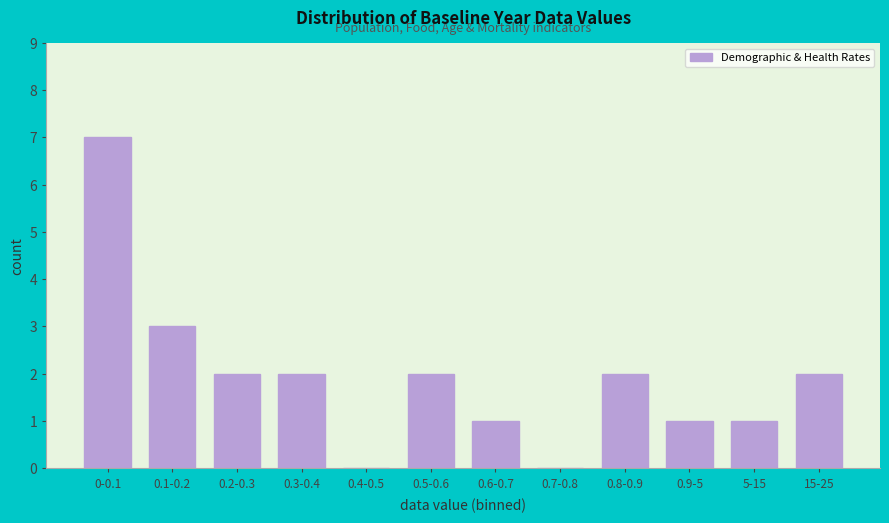

Reading left to right, list all the values displayed in this chart.

0-0.1=7	0.1-0.2=3	0.2-0.3=2	0.3-0.4=2	0.4-0.5=0	0.5-0.6=2	0.6-0.7=1	0.7-0.8=0	0.8-0.9=2	0.9-5=1	5-15=1	15-25=2